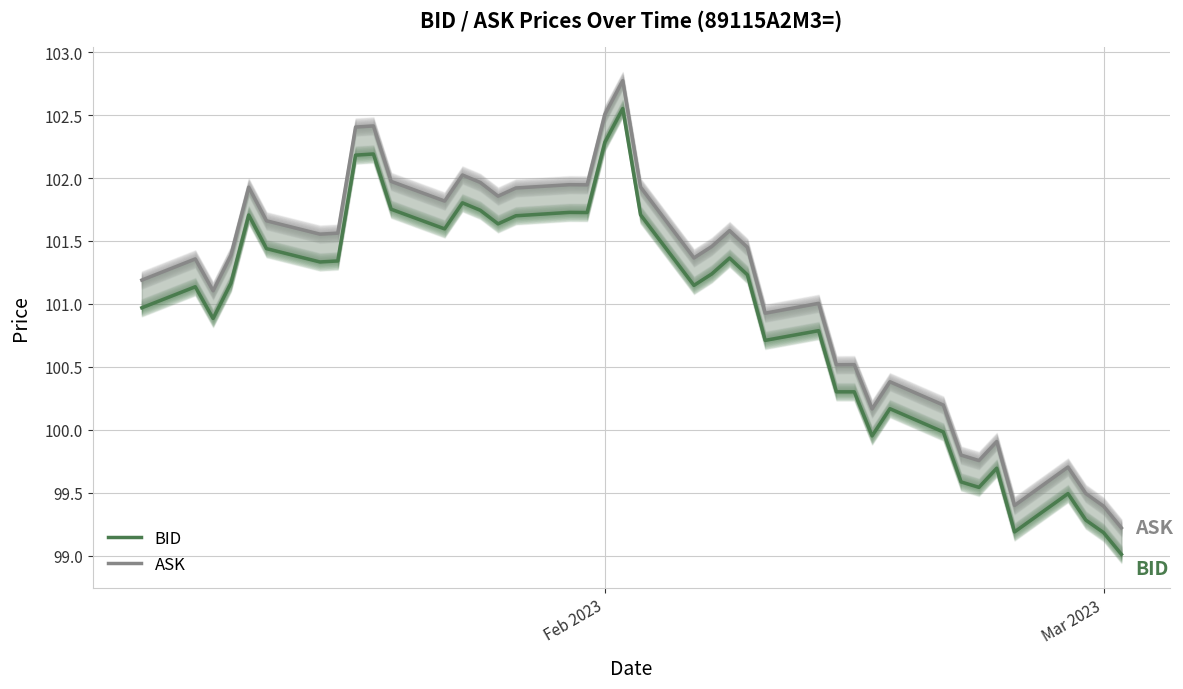

The value of ASK at 25 is 48.4. True or false?

False